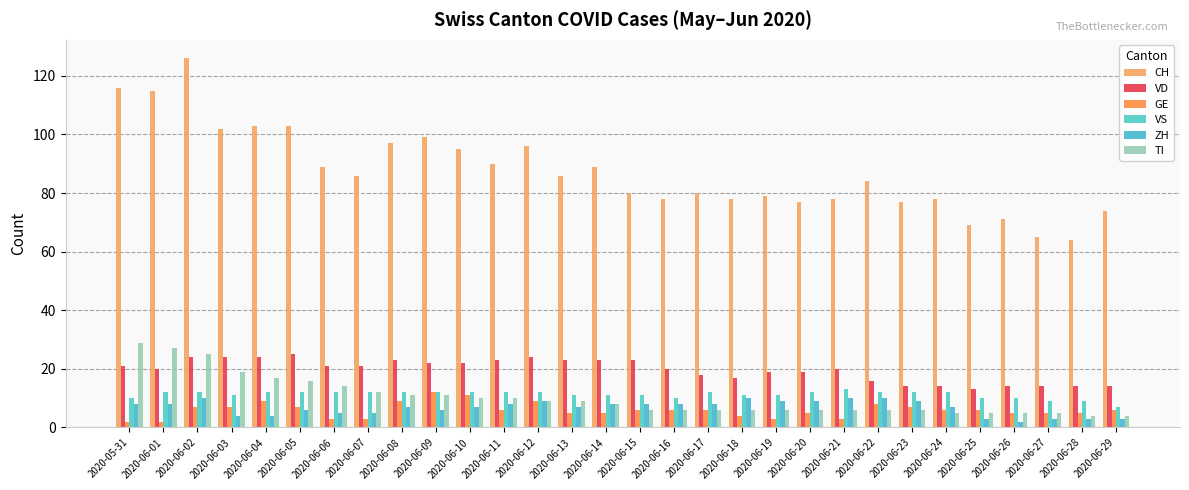

Does the chart contain stacked bars?

No